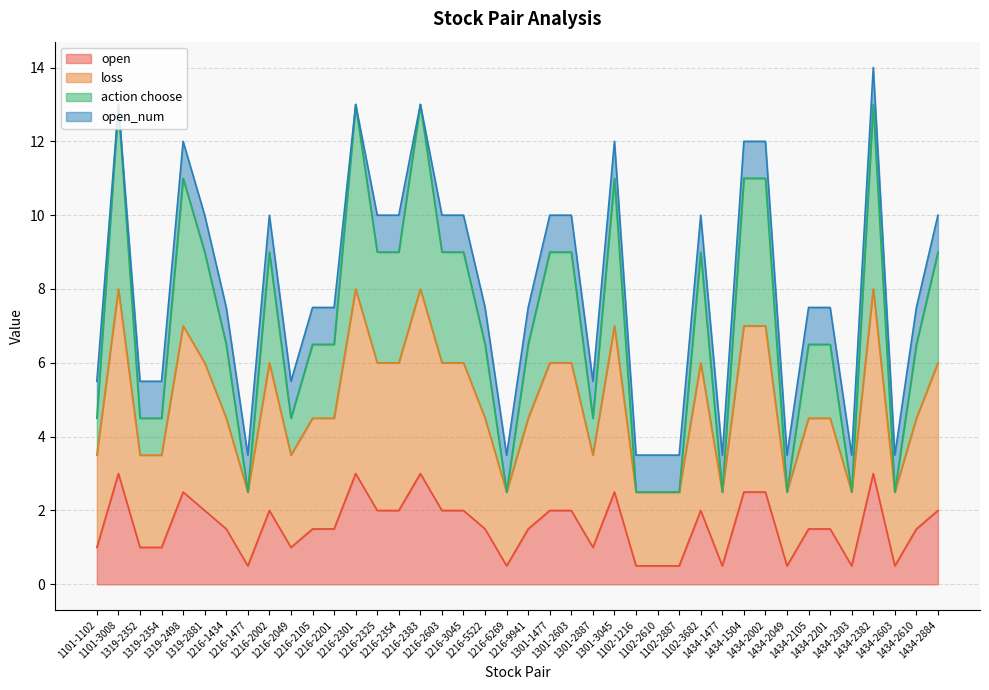

What is the highest value of the open series?

3.0